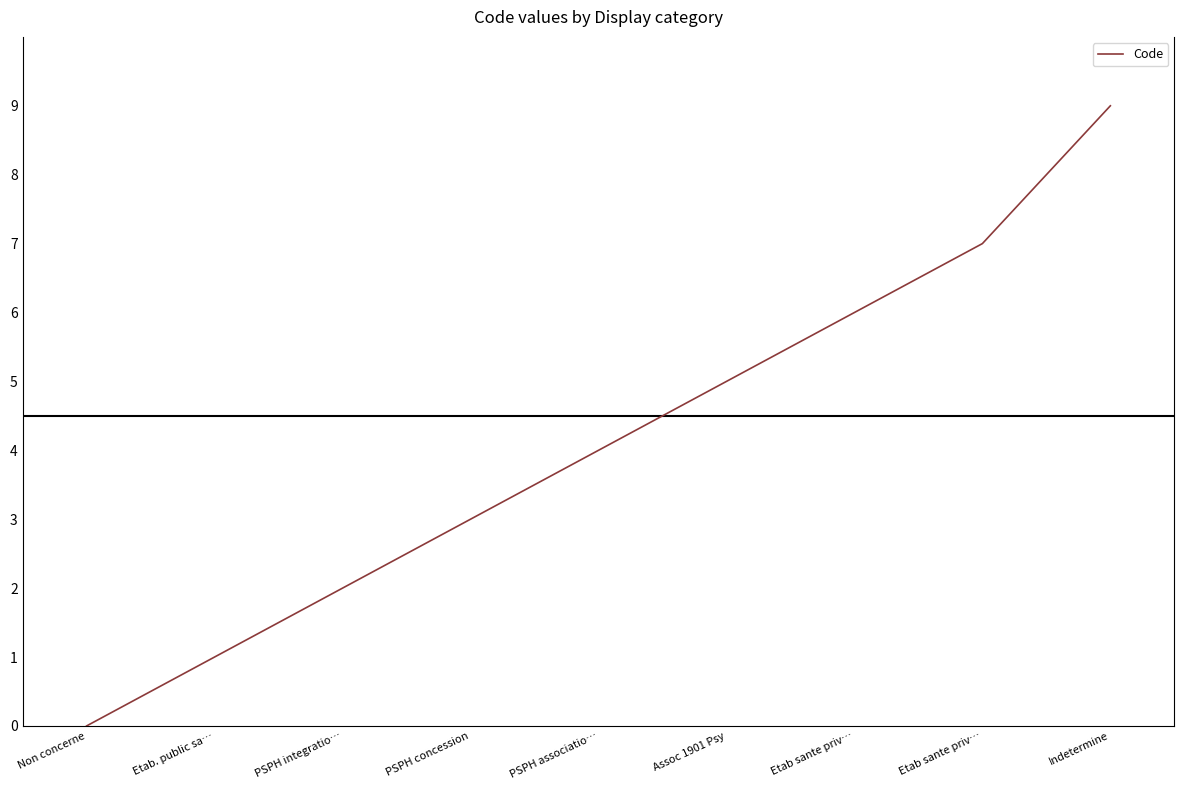

How many values are between 2 and 6?

5